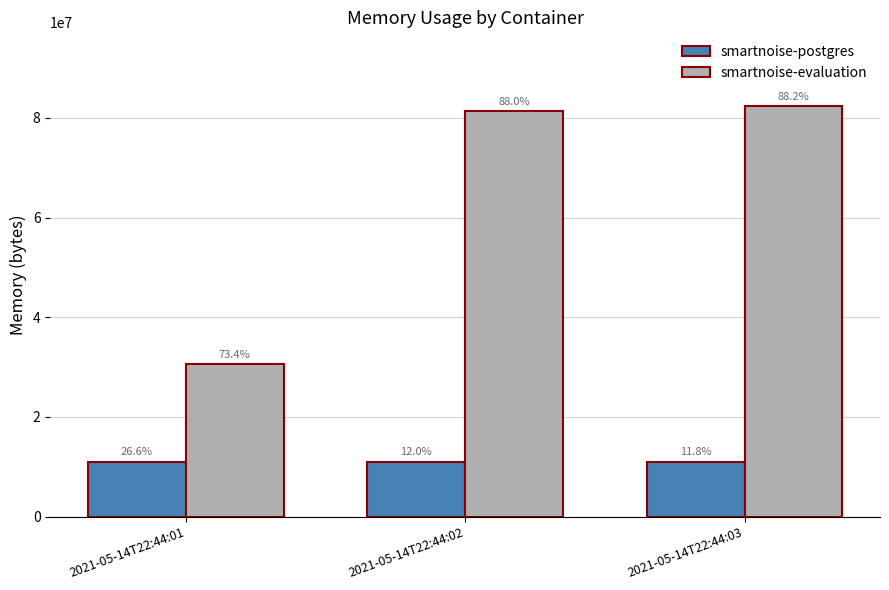

Where is smartnoise-postgres nearest to the value 11063296?

2021-05-14T22:44:01